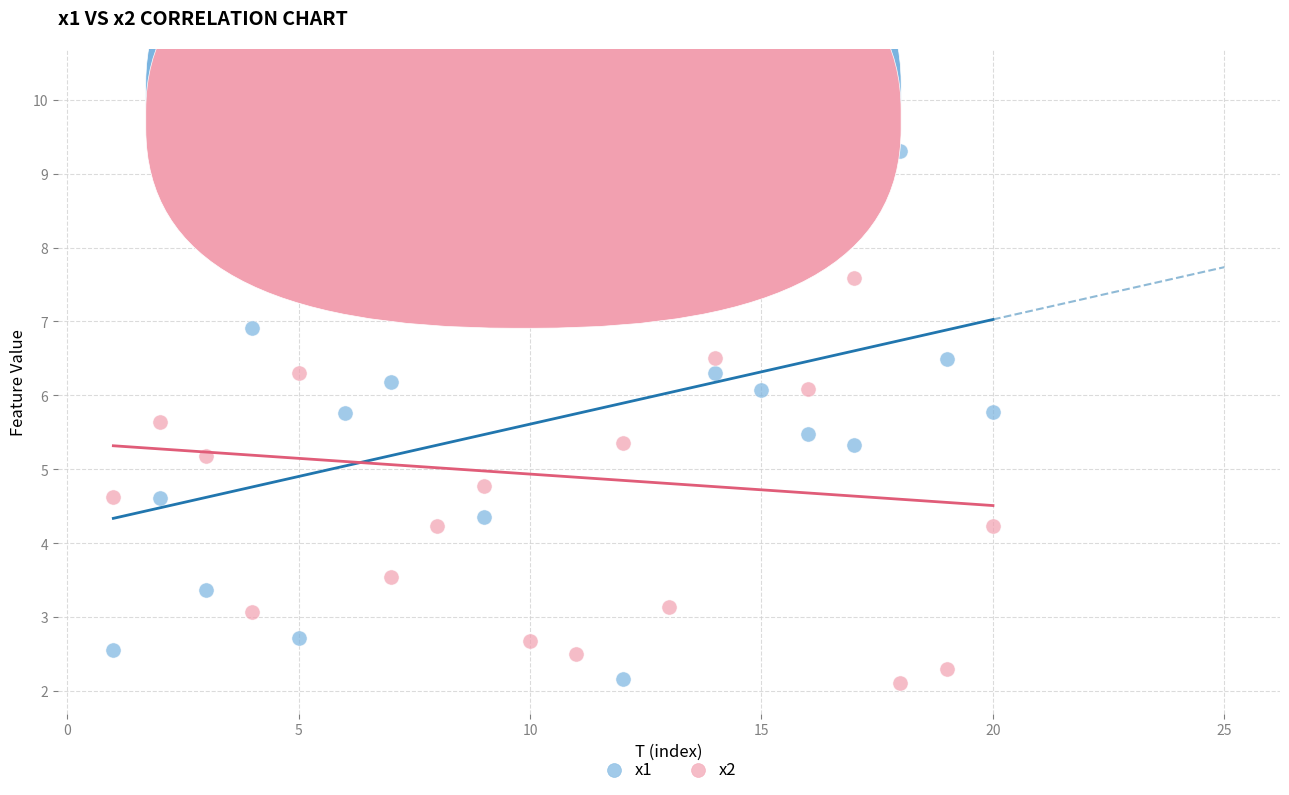

Which series contains the highest Y value?

x2